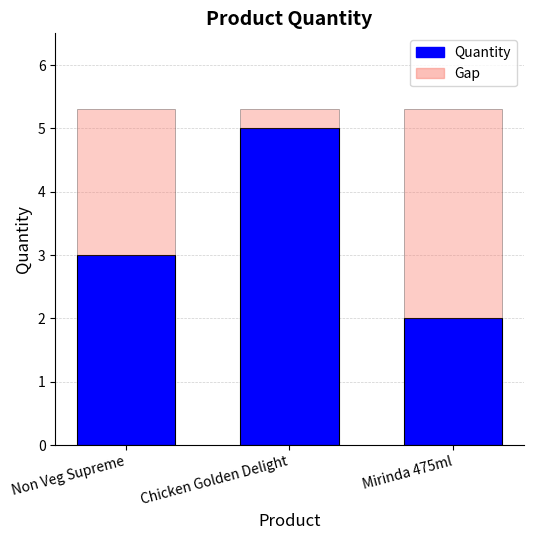

What is the smallest value displayed?

2